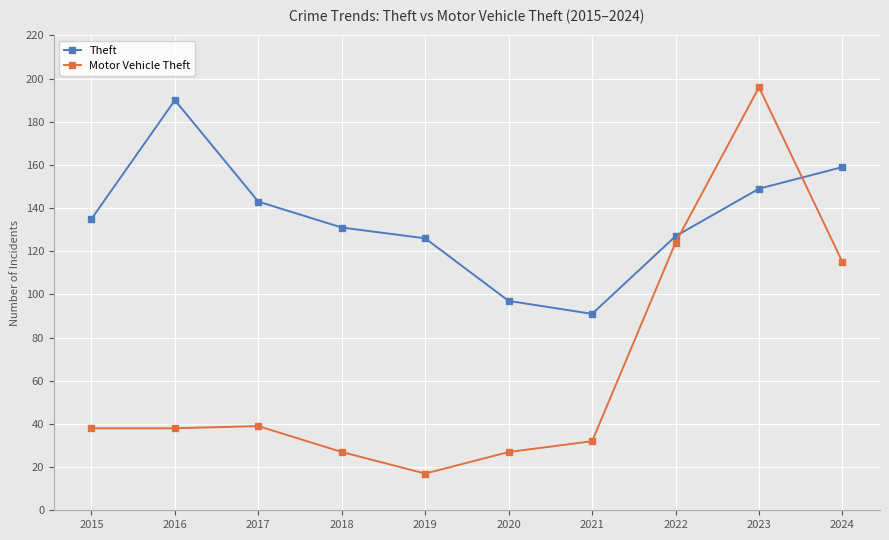

The Motor Vehicle Theft series shows 124 at 2022. True or false?

True